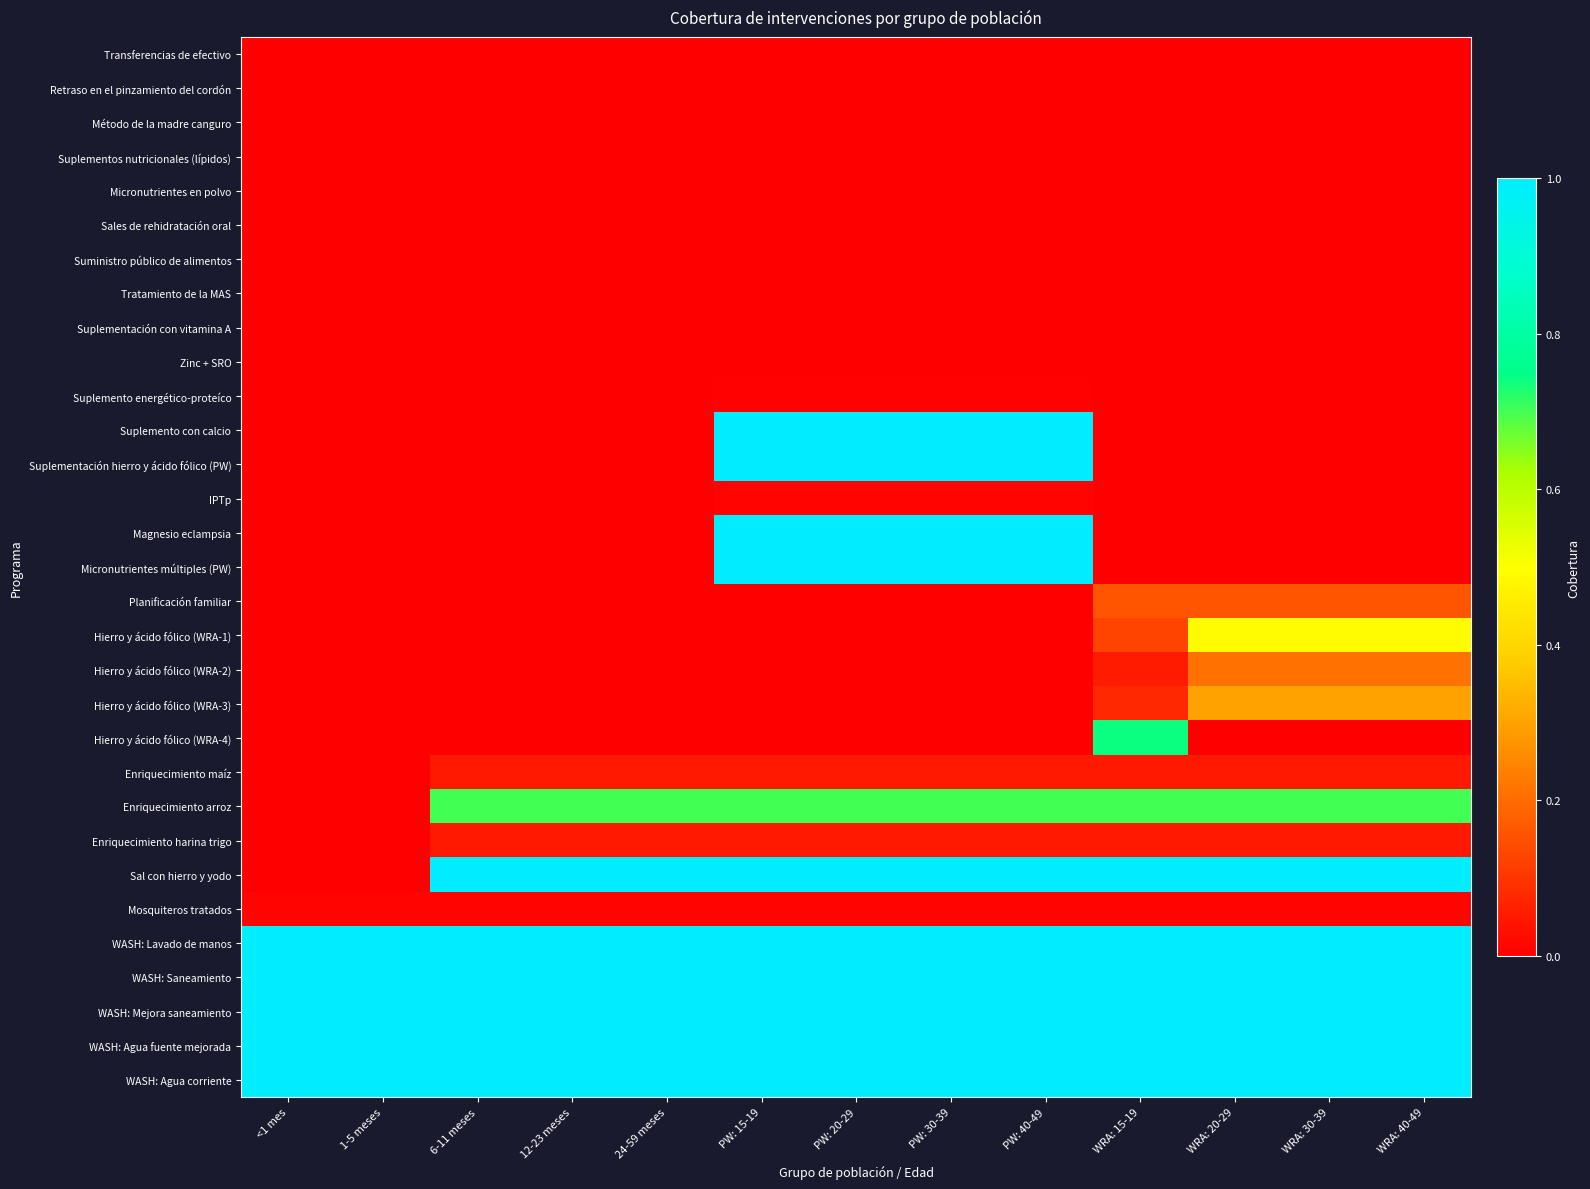

What is the spread (max minus min) of values at WRA: 40-49?

1.0